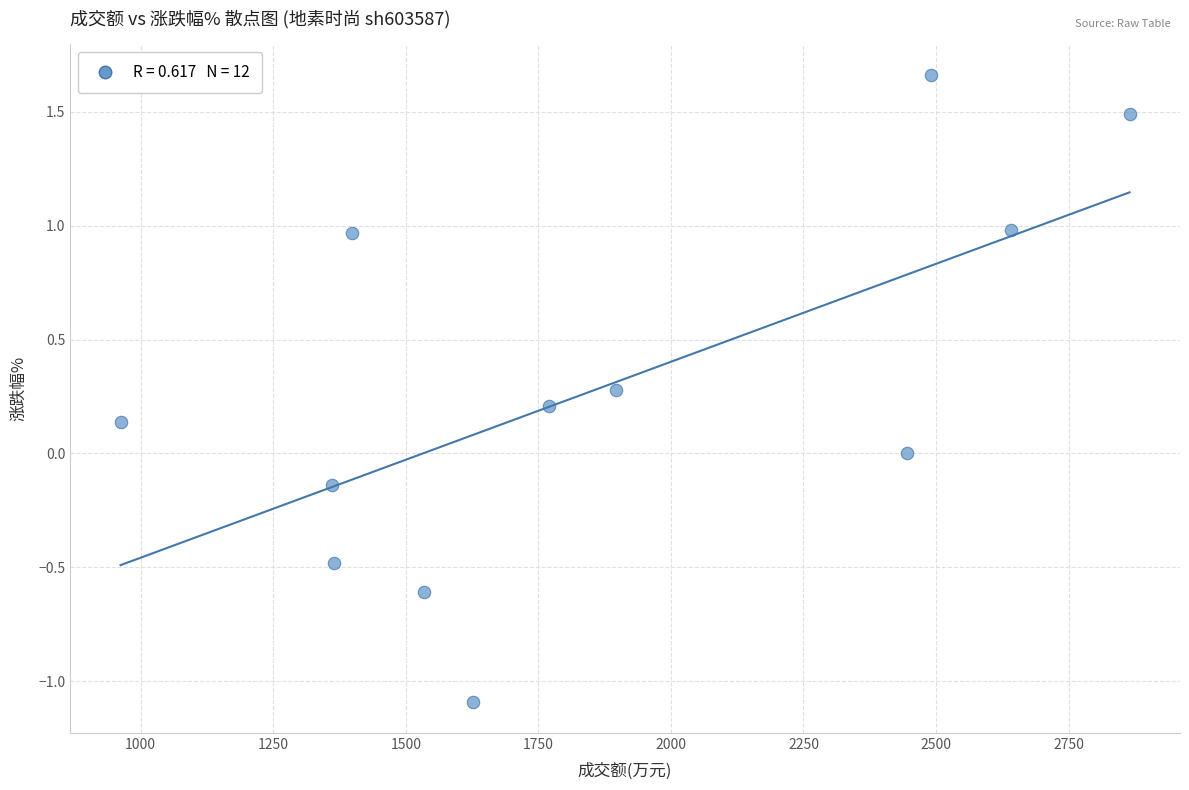

What is the range of X values (max minus min)?

1903.0